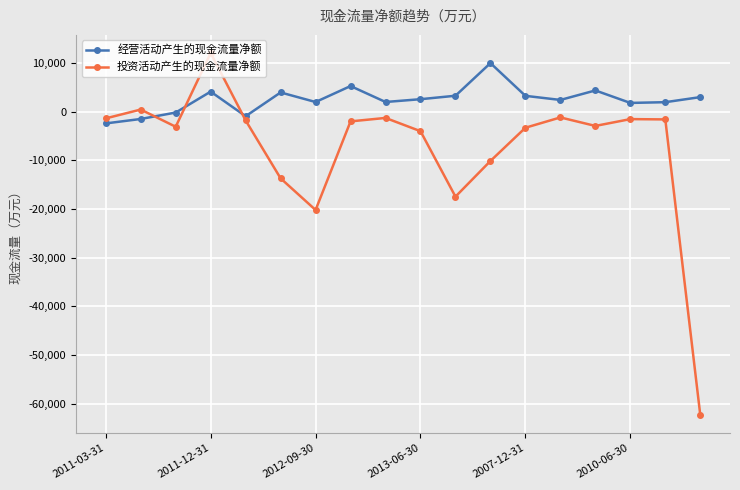

What is the sum of all 投资活动产生的现金流量净额 values?

-135221